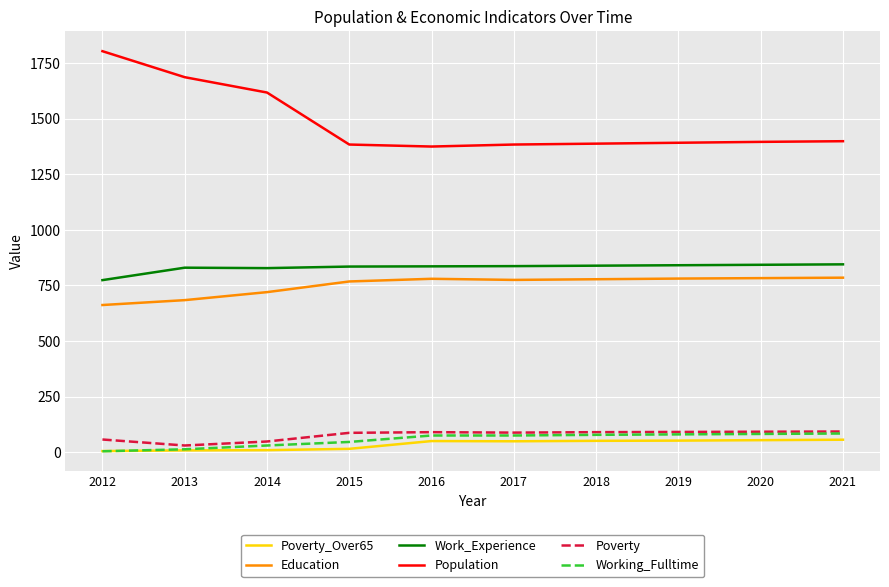

What is the average value of the Population series?

1483